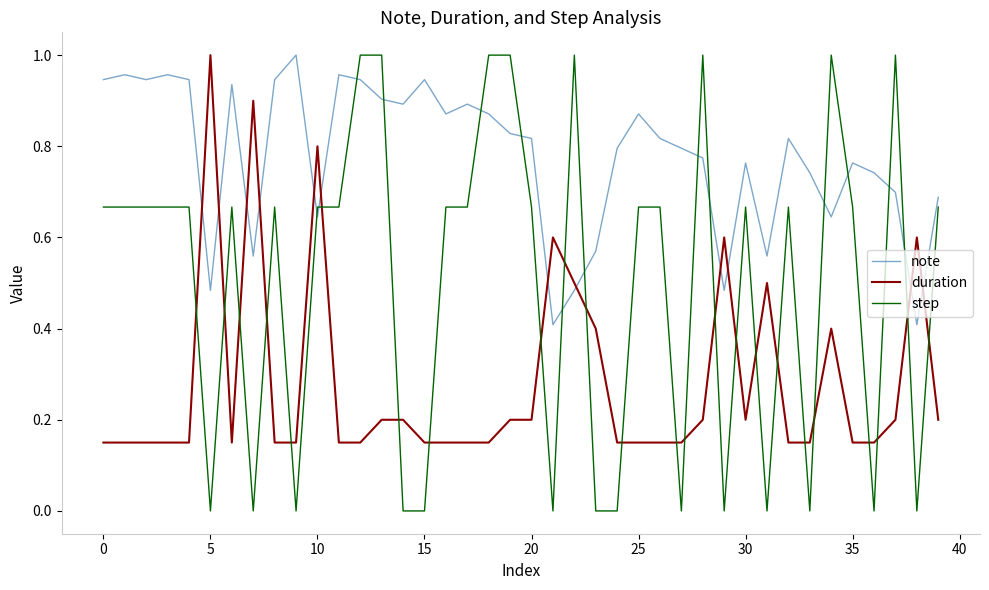

Which series has the largest total across all categories?

note